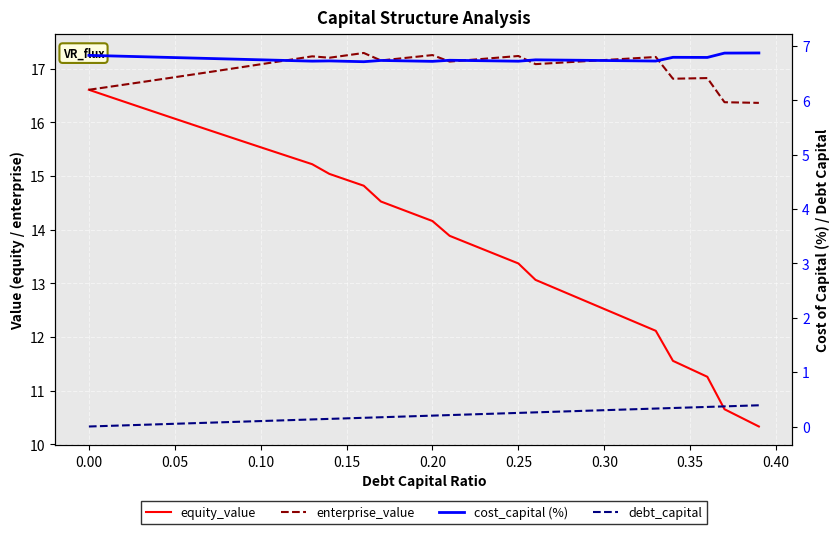

True or false: cost_capital (%) and debt_capital cross at least once.

False